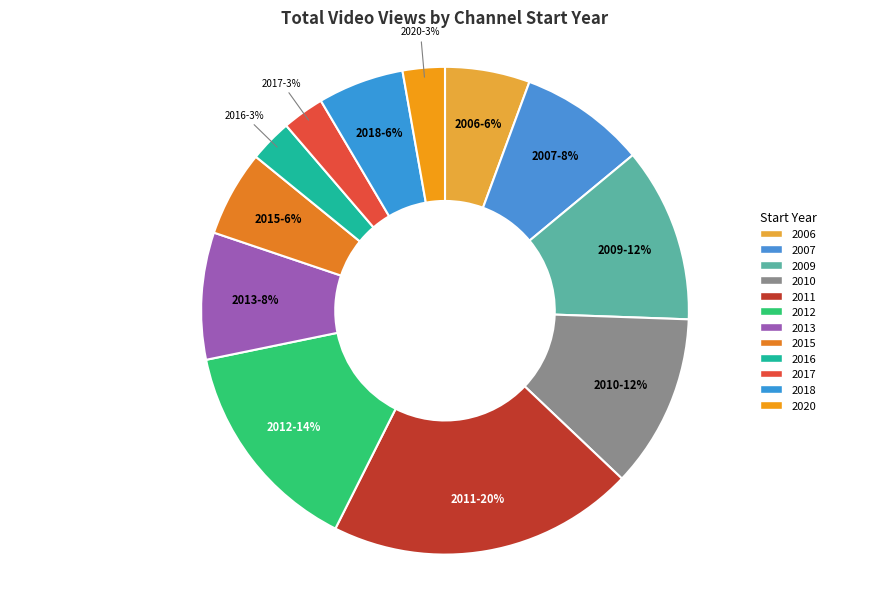

Is 2016 the majority of the pie?

No